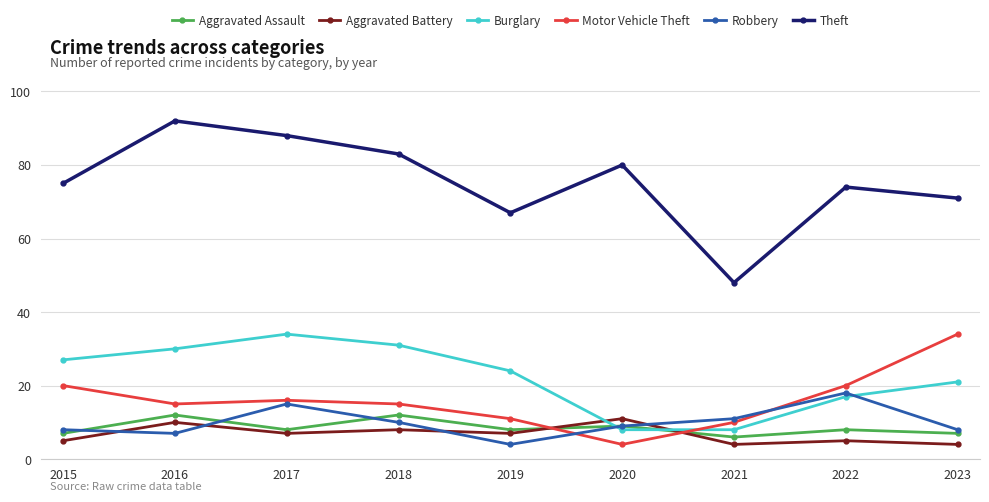

What is the value of the Theft point at the 9th from the left?

71